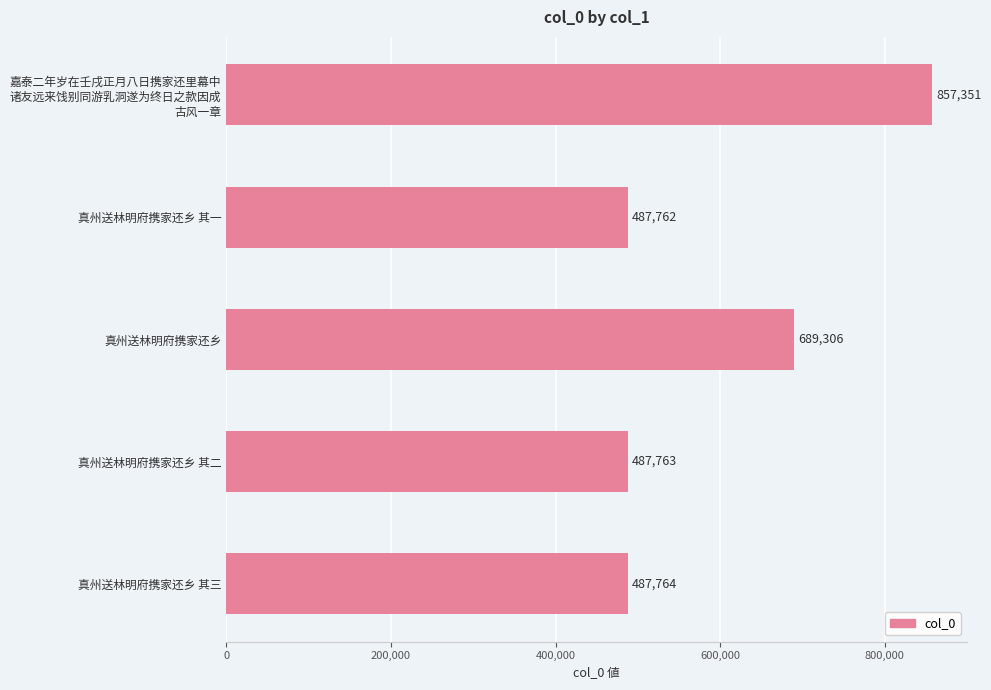

How many bars are there in total?

5